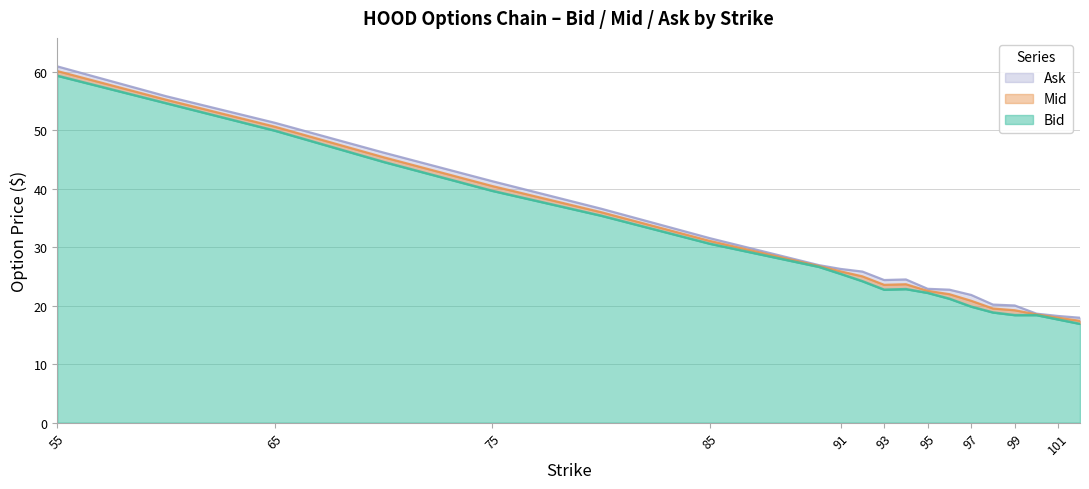

Which series has the largest range (max minus min)?

Ask